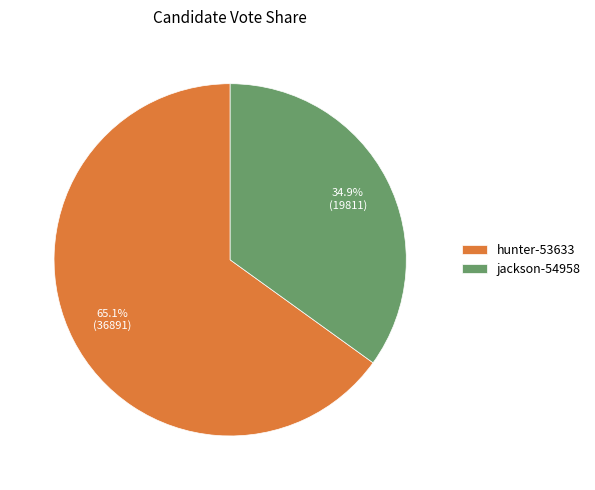

Which category has the smallest portion of the pie?

jackson-54958